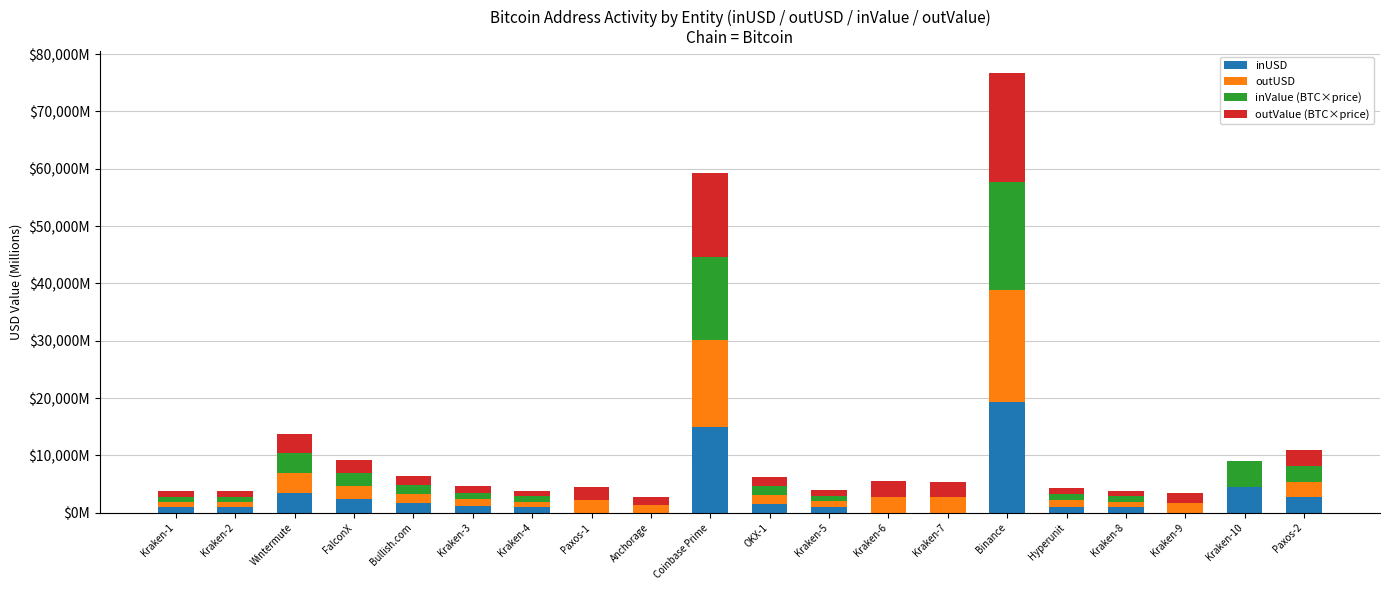

Are the bars grouped side by side (vs. stacked)?

No